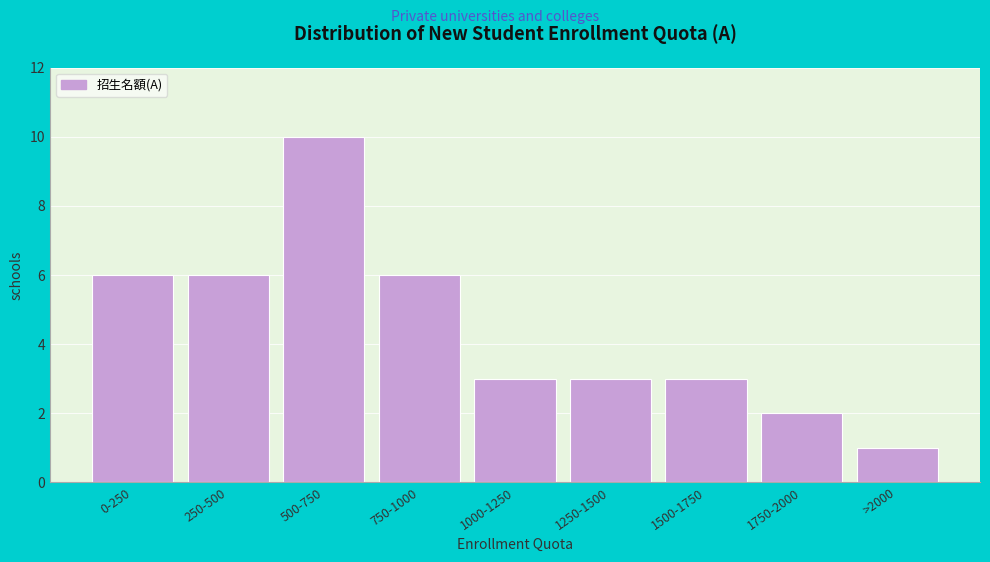

Reading left to right, transcribe all the data shown in this chart.

6	6	10	6	3	3	3	2	1